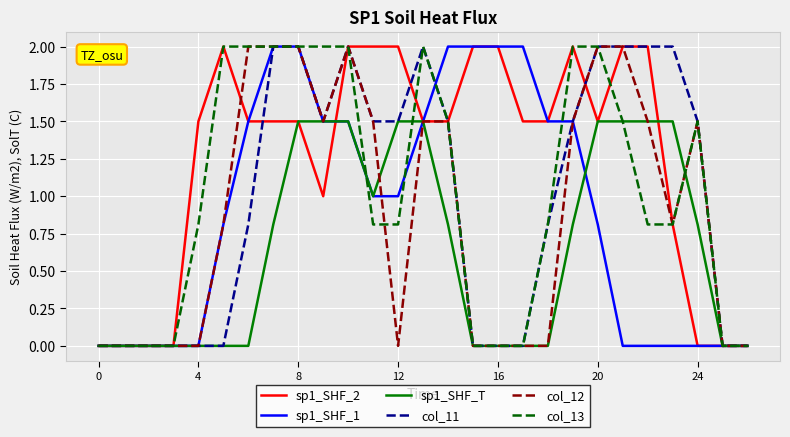

True or false: sp1_SHF_1 has a value of 0.0 at 24.

True